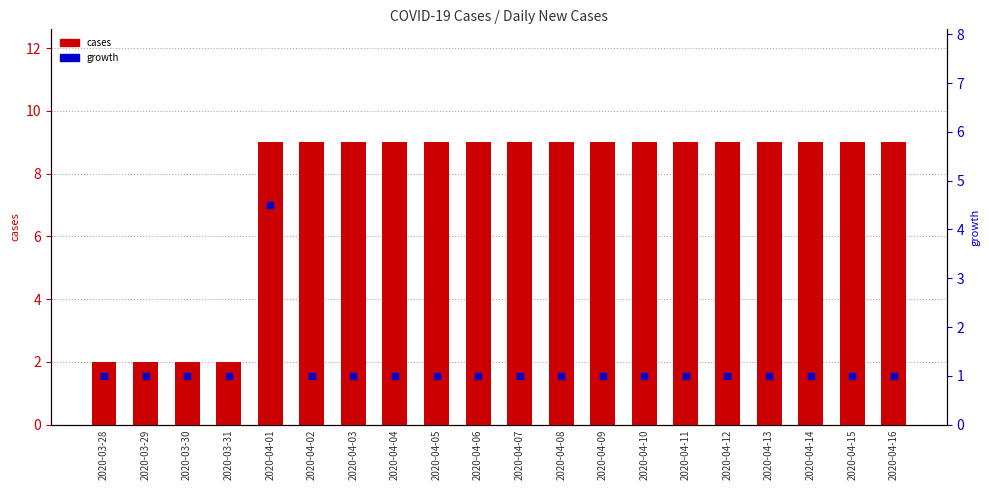

At how many categories does at least one series exceed 6?

16